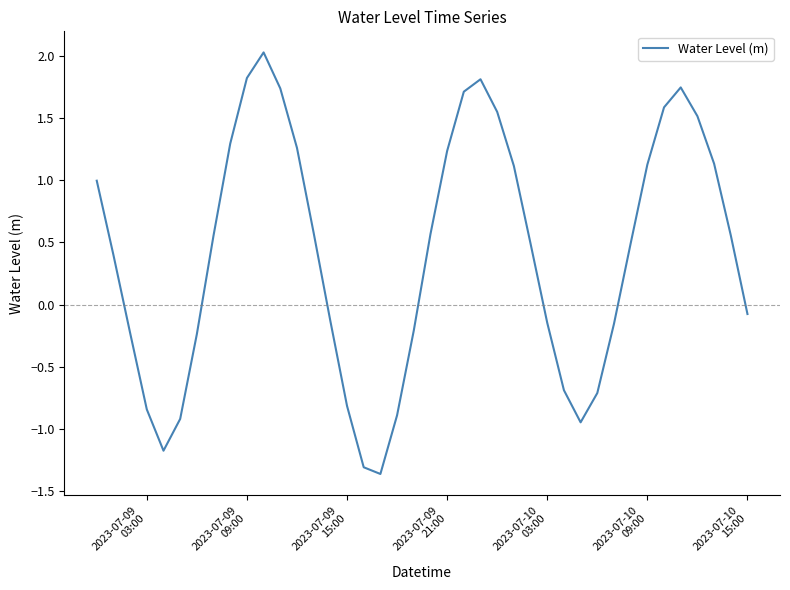

What is the smallest value displayed?

-1.4